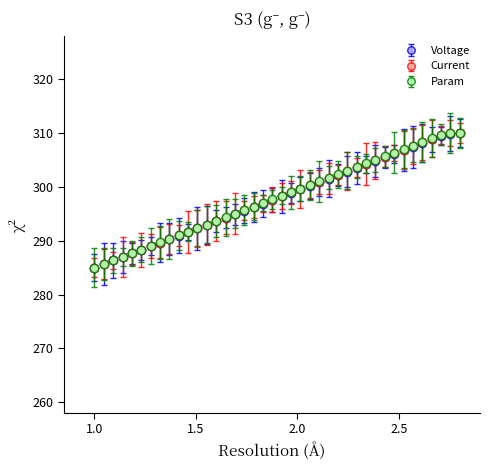

What is the highest value of the Param series?

310.0